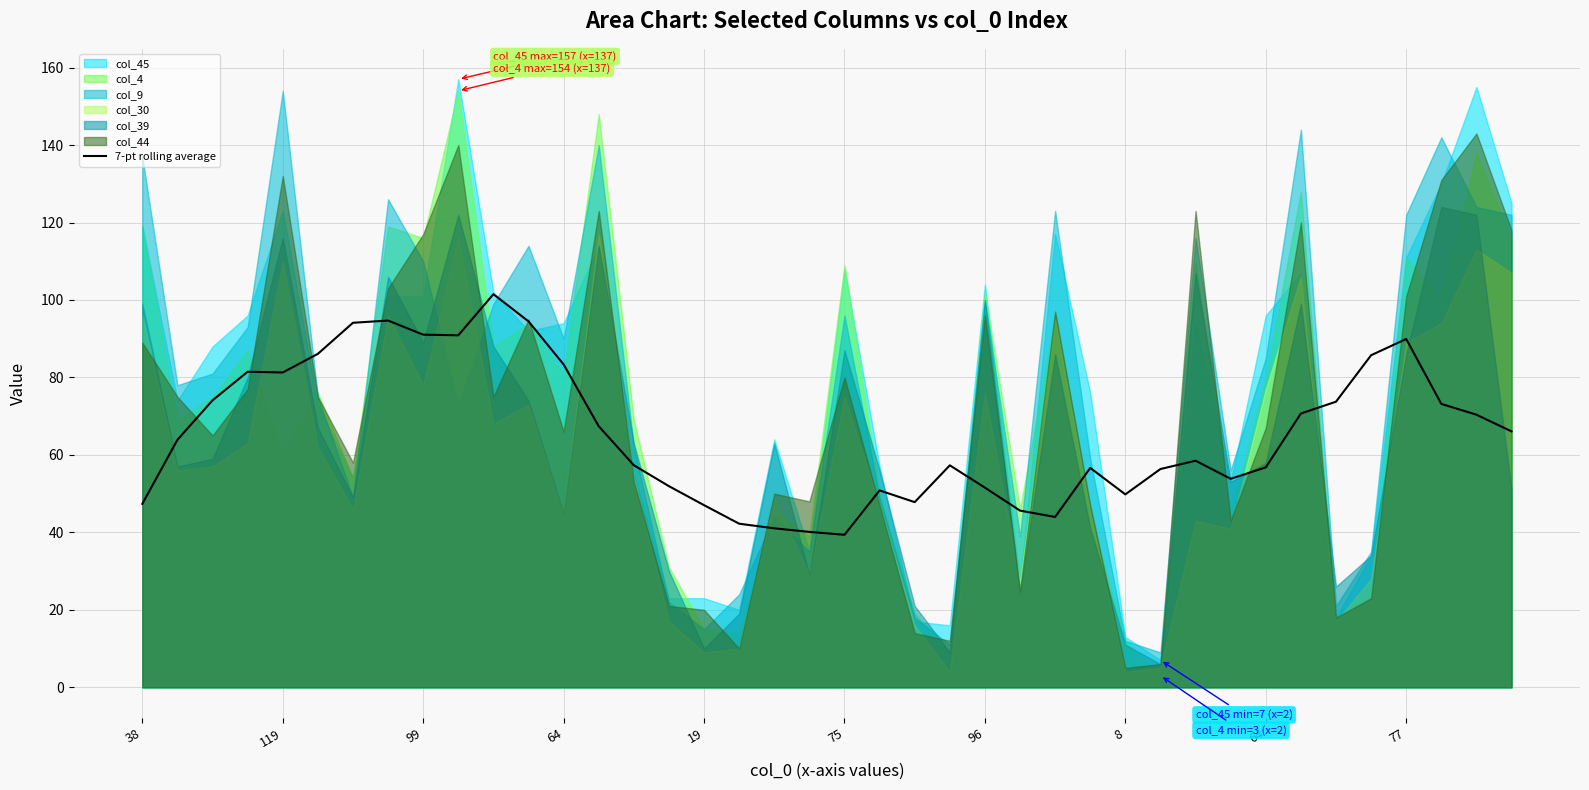

What is the label of the 3rd point from the right?

37